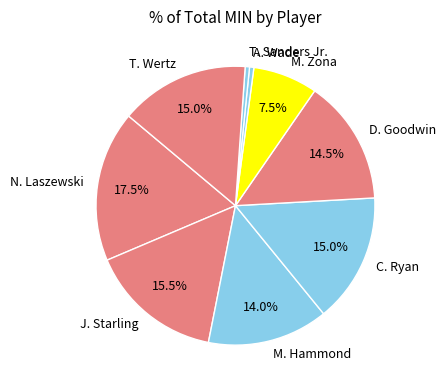

What percentage is NOT represented by N. Laszewski?

82.5%